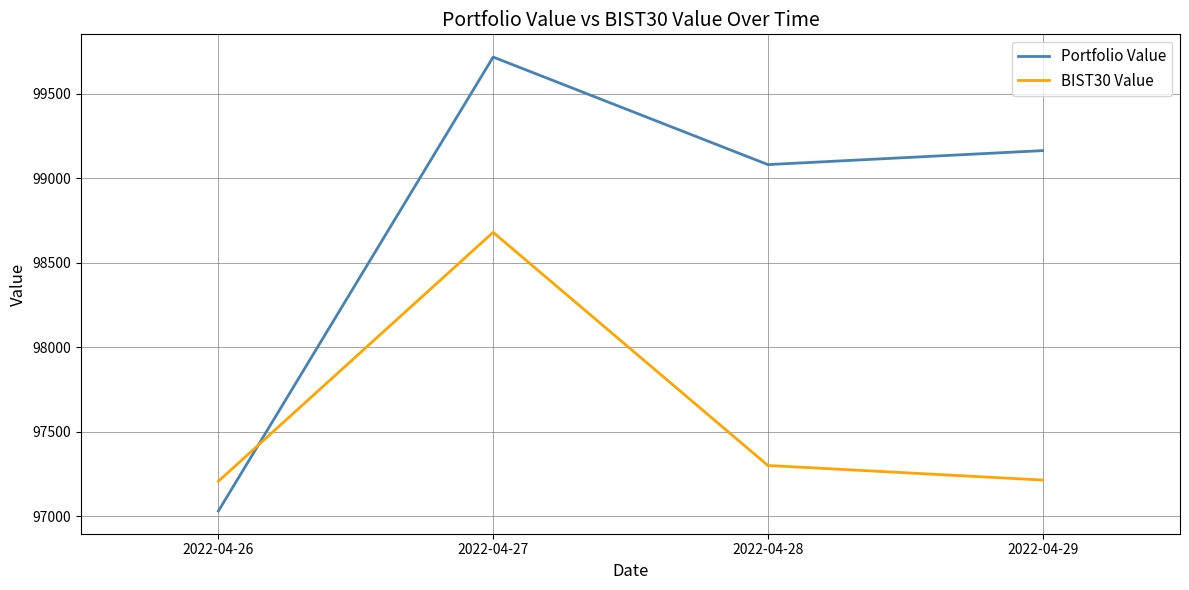

How many interior local peaks does the BIST30 Value series have?

1